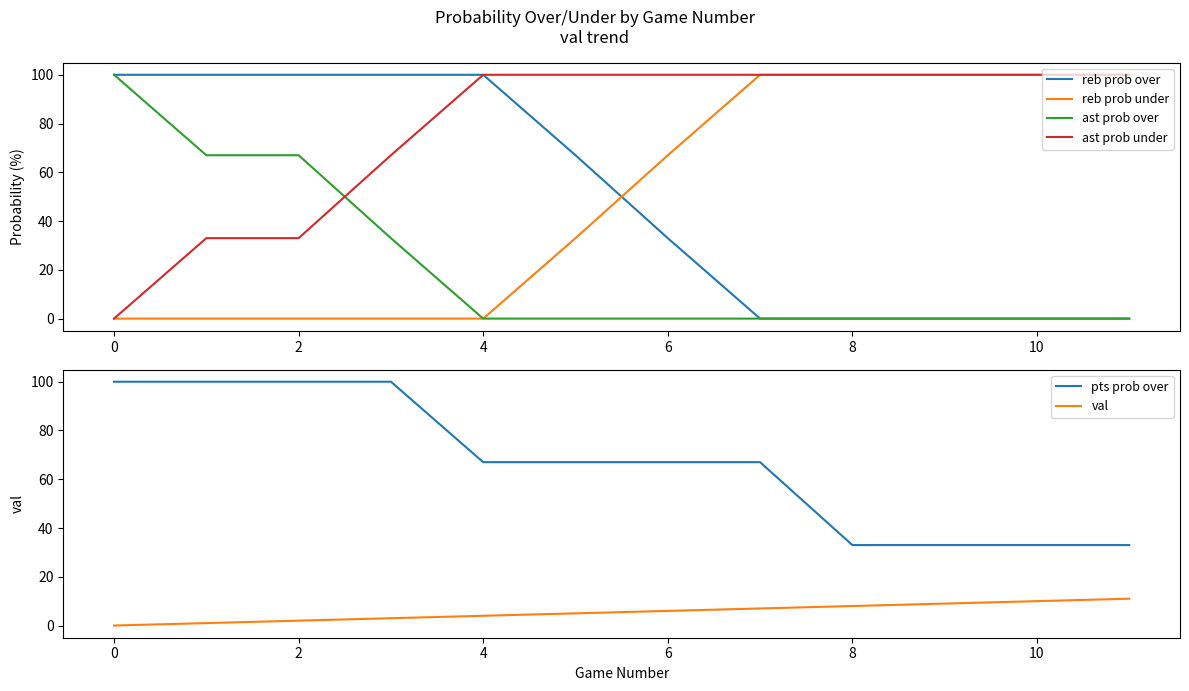

What is the difference between the pts prob over values at 6 and 8?

34